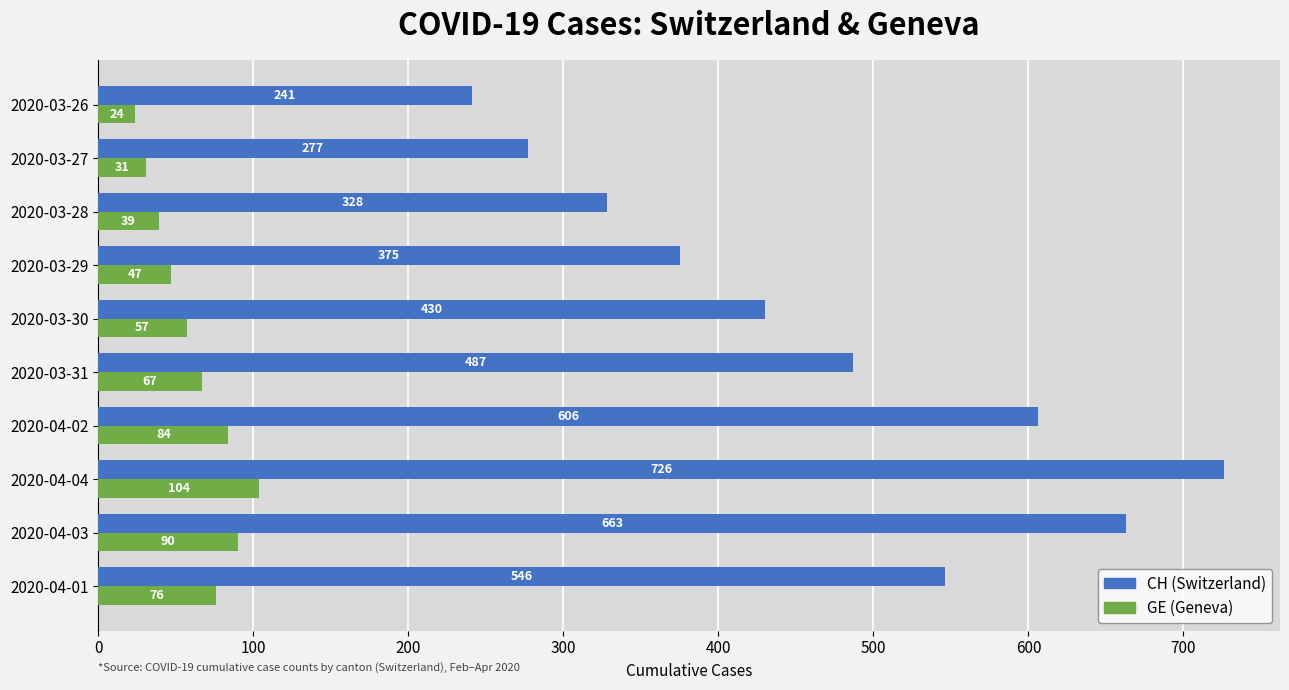

Rank the categories by GE (Geneva) value from highest to lowest.

2020-04-04, 2020-04-03, 2020-04-02, 2020-04-01, 2020-03-31, 2020-03-30, 2020-03-29, 2020-03-28, 2020-03-27, 2020-03-26